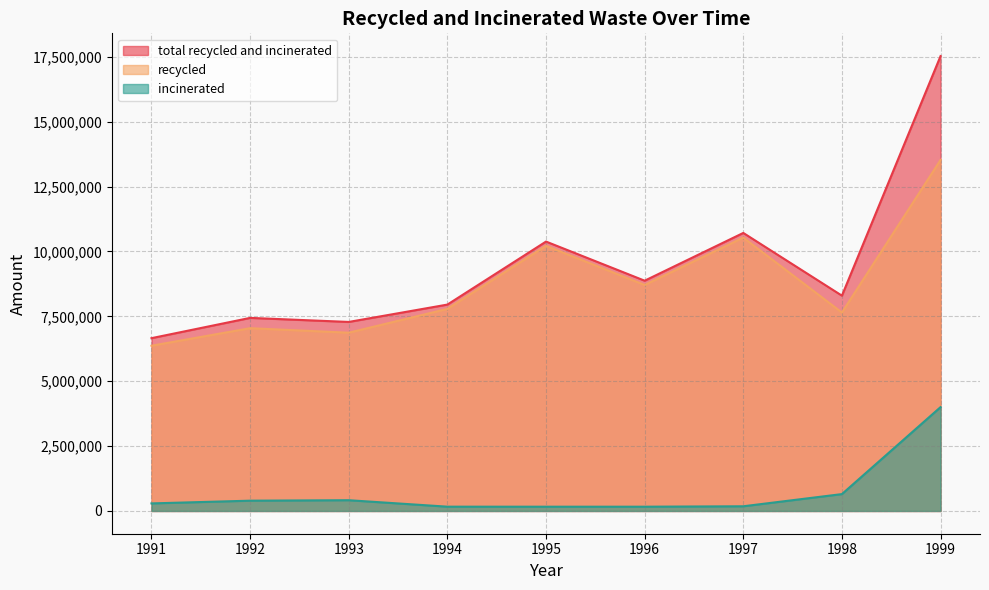

Where is the first local minimum for total recycled and incinerated?

1993